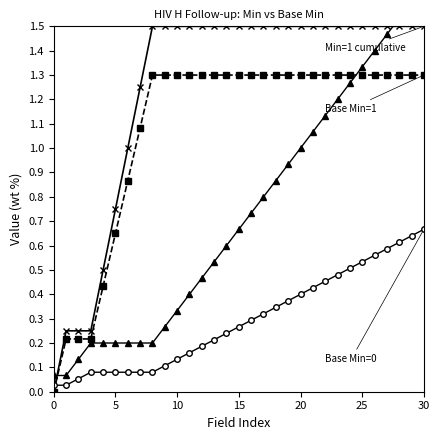

True or false: Min=1 cumulative has a value of 0.1 at 10.

False